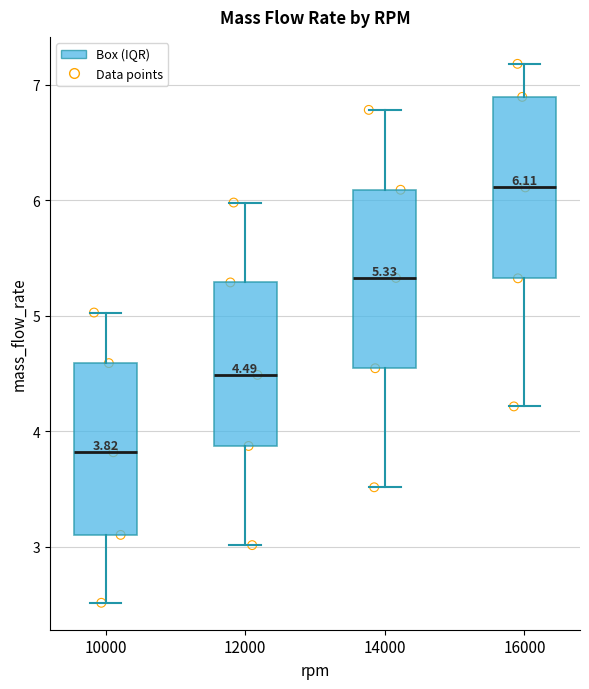

Which box's median line is the lowest?

10000